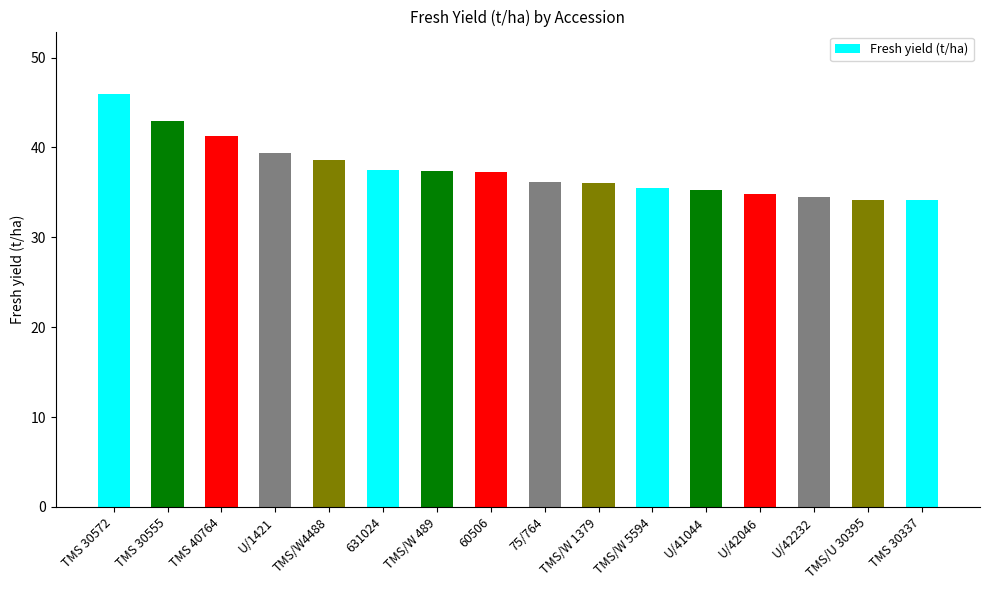

What is the difference between the values at TMS 30337 and 631024?

3.4